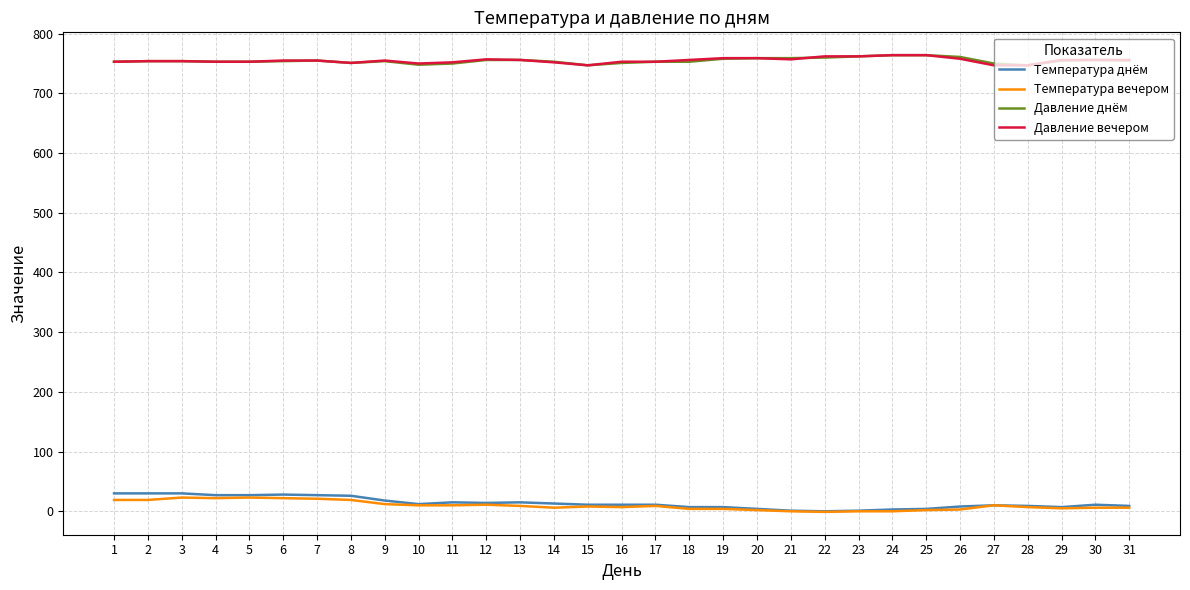

What is the lowest value of the Давление днём series?

747